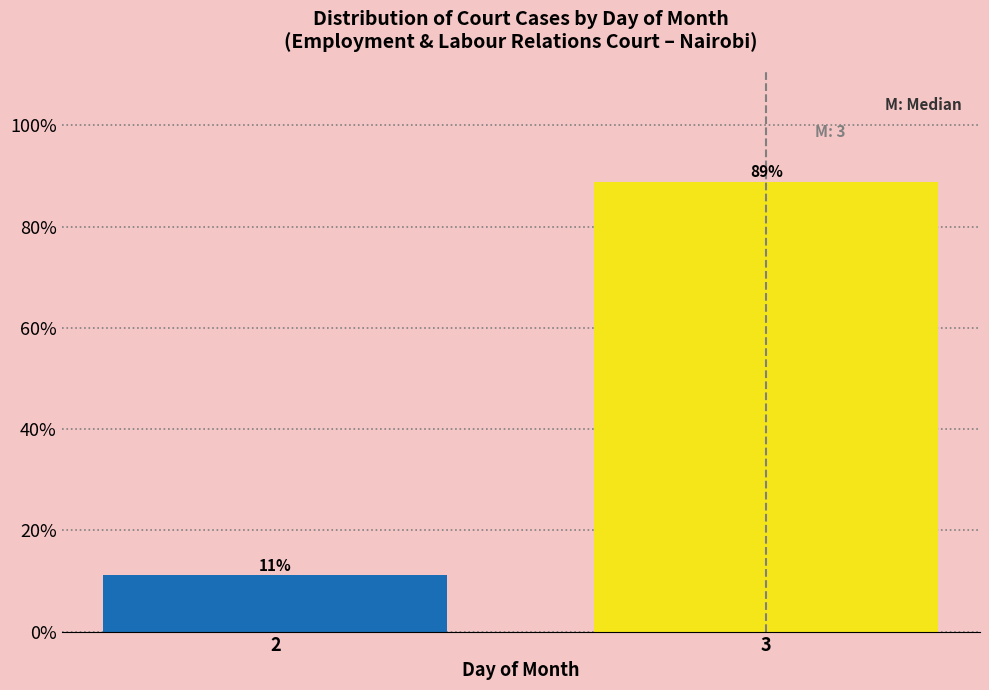

At which label does the data first exceed 88?

3